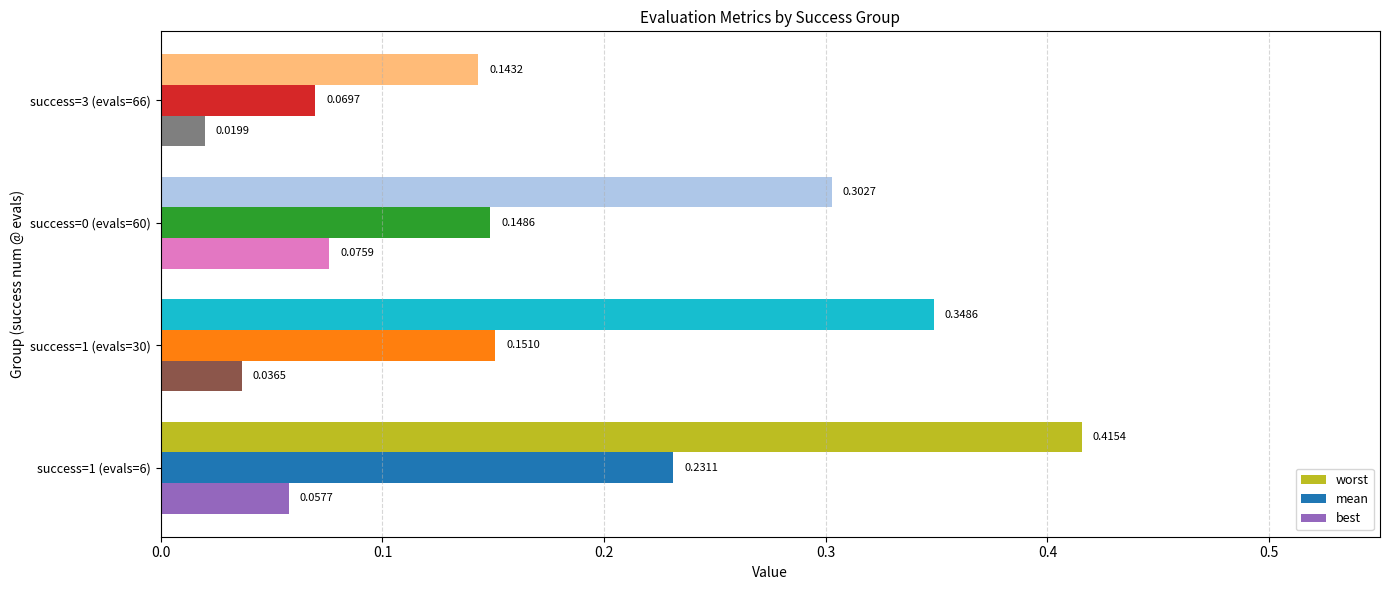

What is the sum of all mean values?

0.6